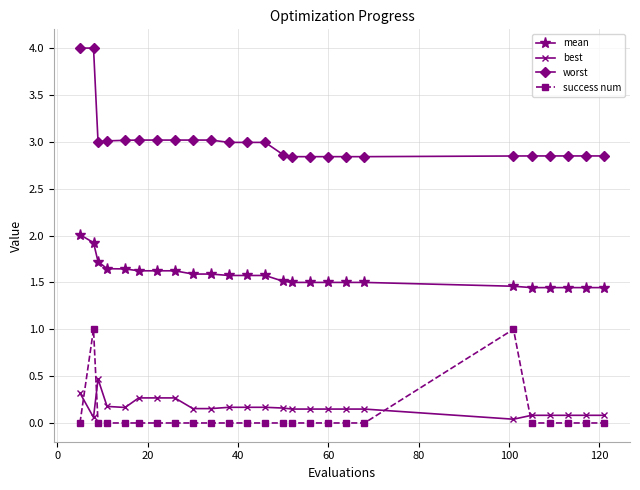

True or false: best and mean cross at least once.

False